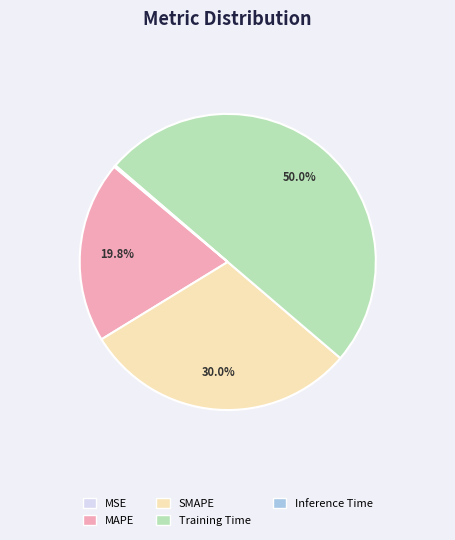

Is it true that MAPE is 20% of the pie?

True